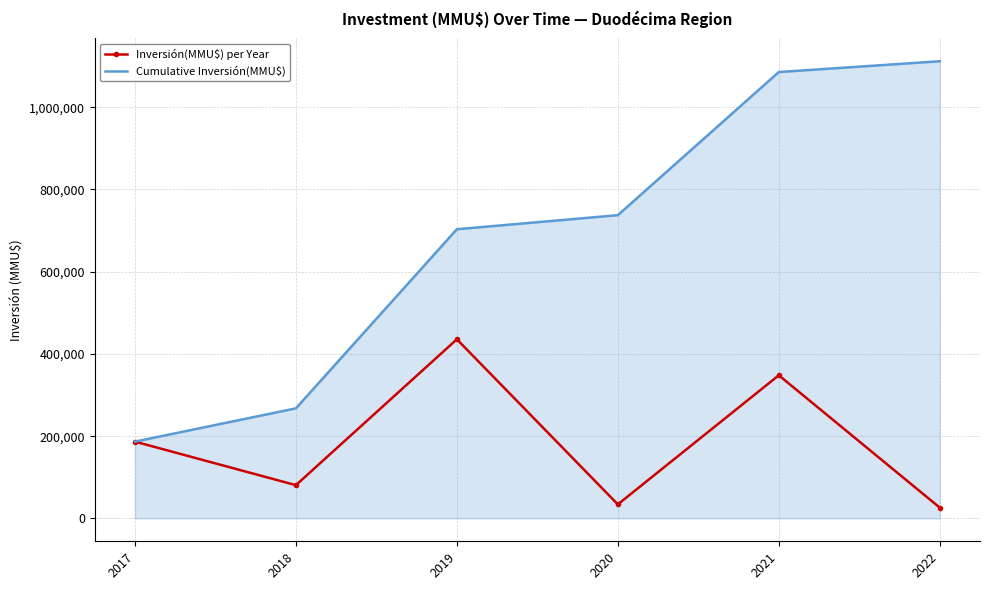

In Inversión(MMU$) per Year, how many points are lower than both neighbors (excluding endpoints)?

2